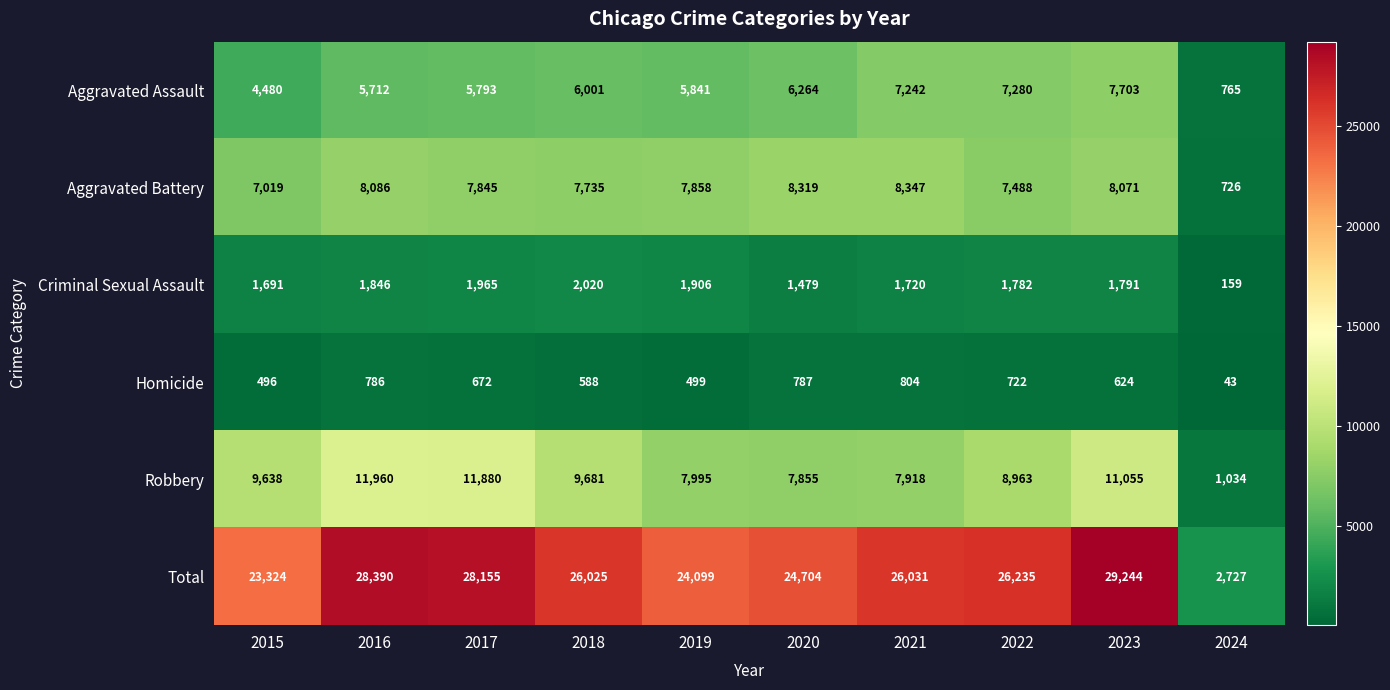

At how many categories does at least one series exceed 4137?

9